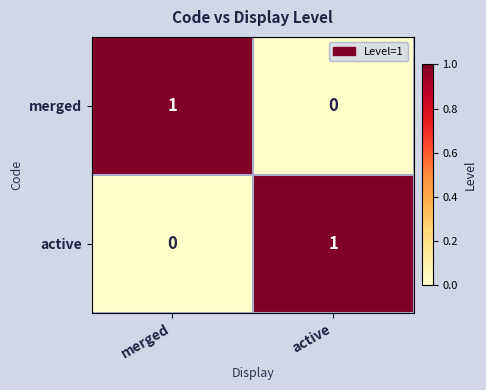

List the labels in order of active value, largest first.

active, merged